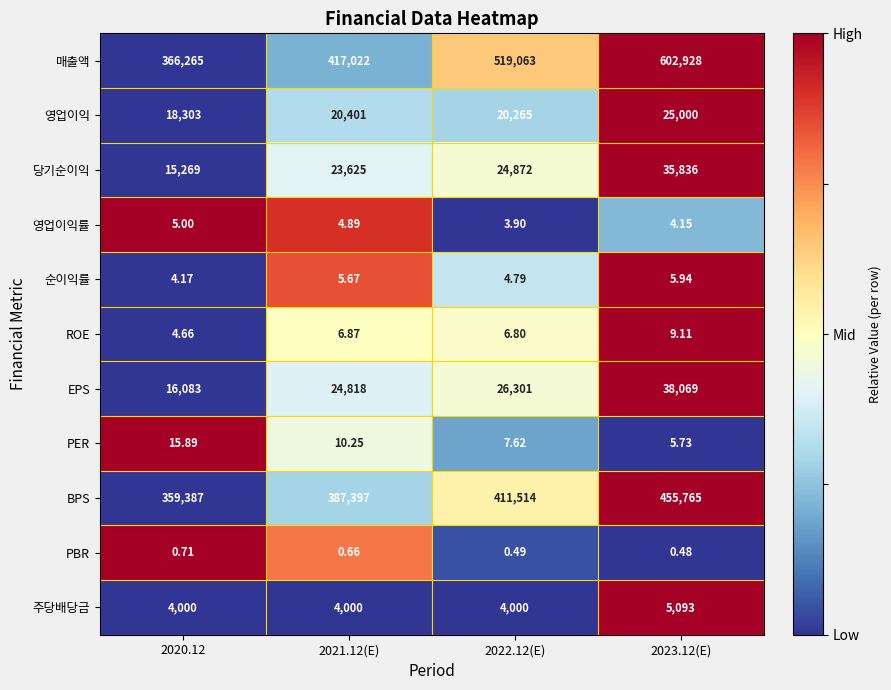

Which series has the largest range (max minus min)?

매출액